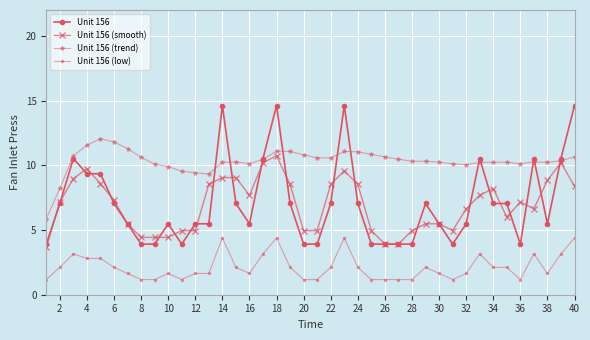

List the series in order of their peak value, highest first.

Unit 156, Unit 156 (trend), Unit 156 (smooth), Unit 156 (low)